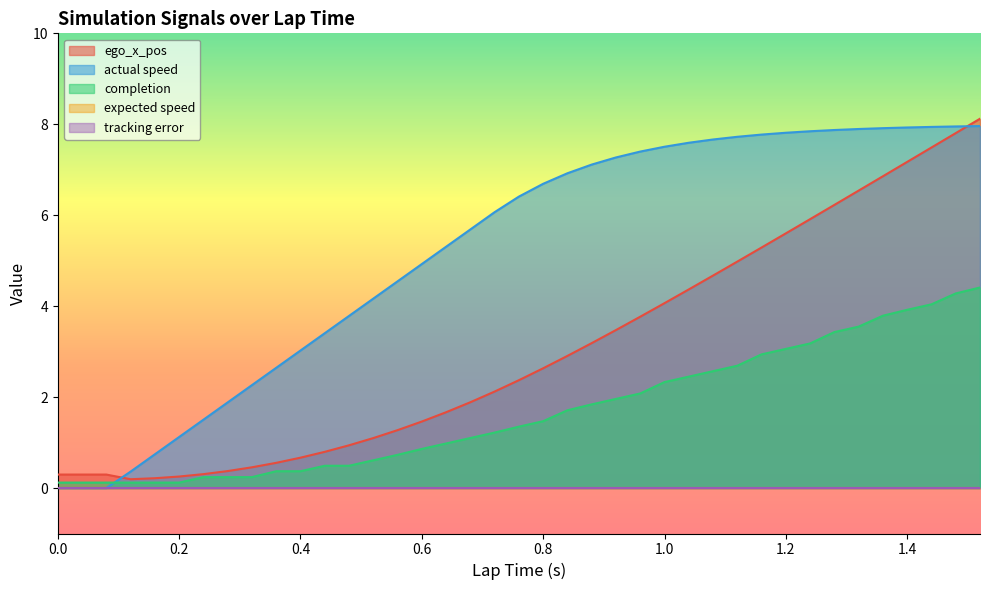

What is the highest value of the ego_x_pos series?

8.1